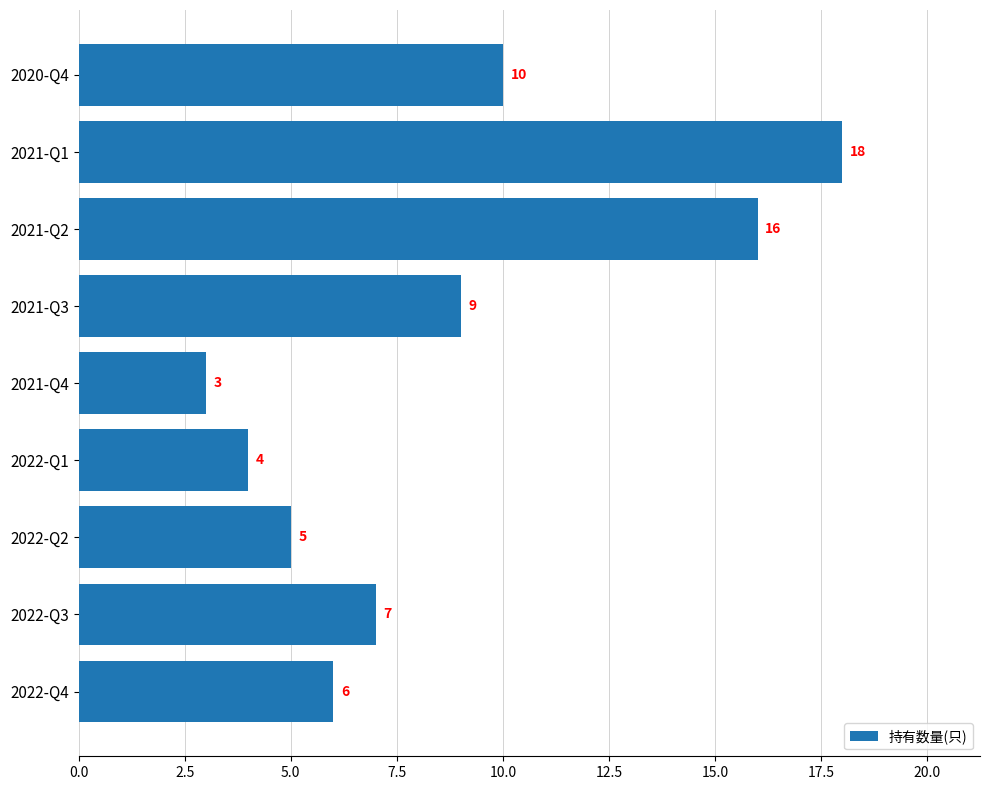

Where is the data nearest to the value 10?

2020-Q4